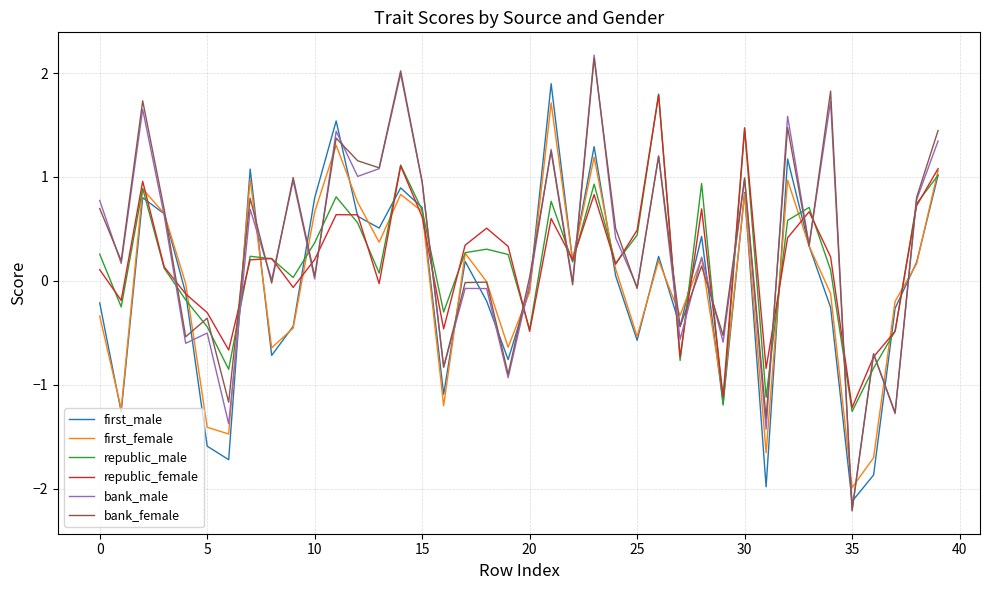

What is the greatest value displayed?

2.2